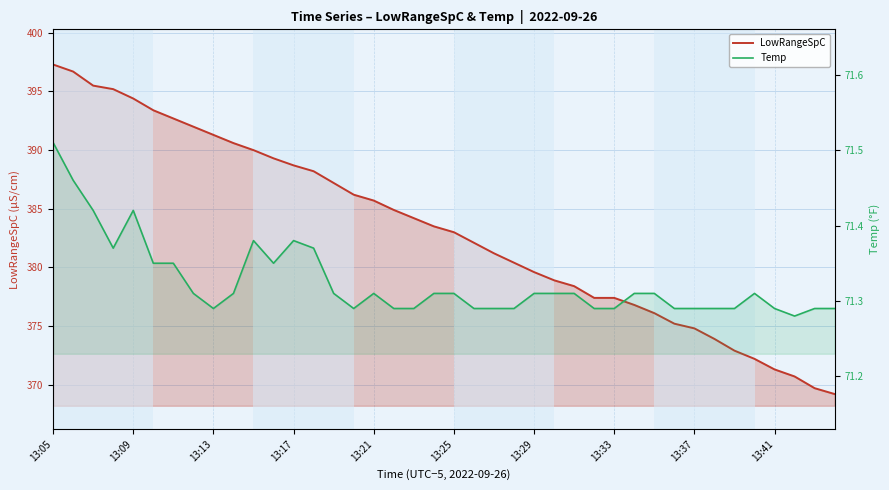

True or false: Temp and LowRangeSpC cross at least once.

False